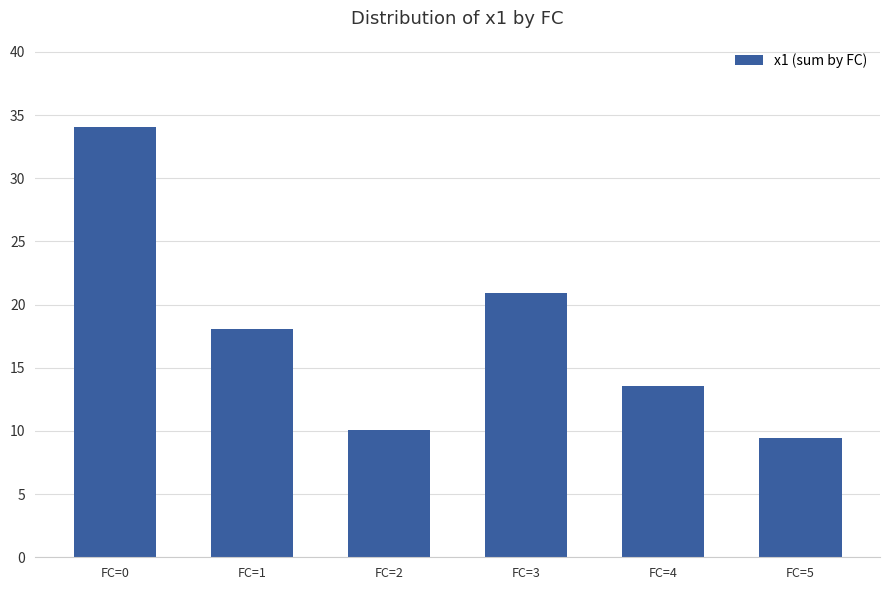

What is the sum of all values?

106.1